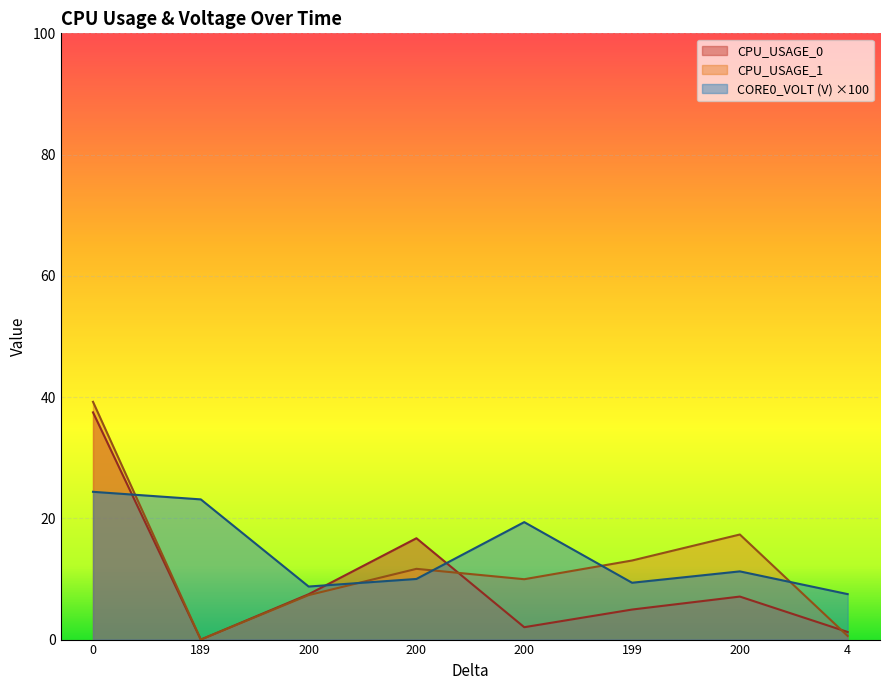

Reading left to right, what are all the values shown in this chart?

CPU_USAGE_0: 37.5	0.0	7.5	16.7	2.0	5.0	7.1	1.3
CPU_USAGE_1: 39.2	0.0	7.3	11.7	10.0	13.0	17.3	0.6
CORE0_VOLT (V): 24.4	23.1	8.7	10.0	19.4	9.4	11.3	7.5